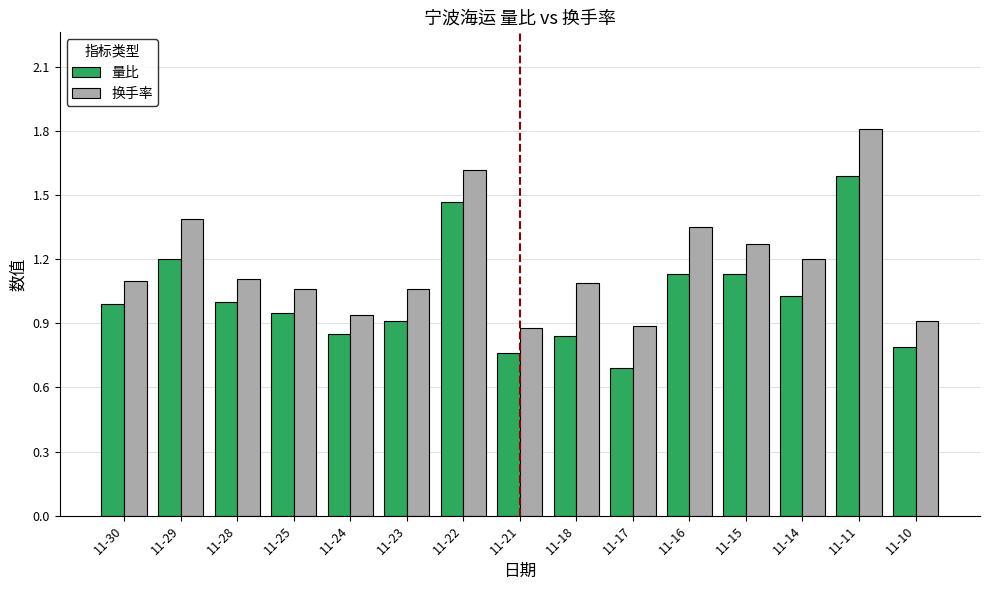

Between 11-25 and 11-17, which series saw the biggest shift?

量比